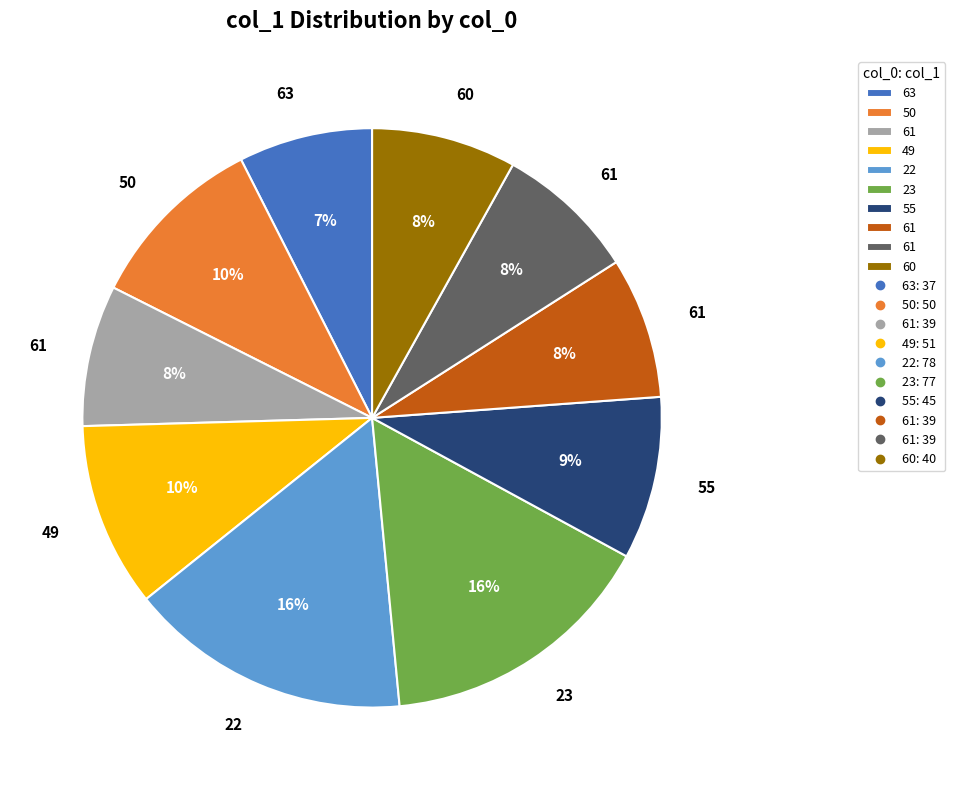

Is there any slice that represents more than half of the pie?

No